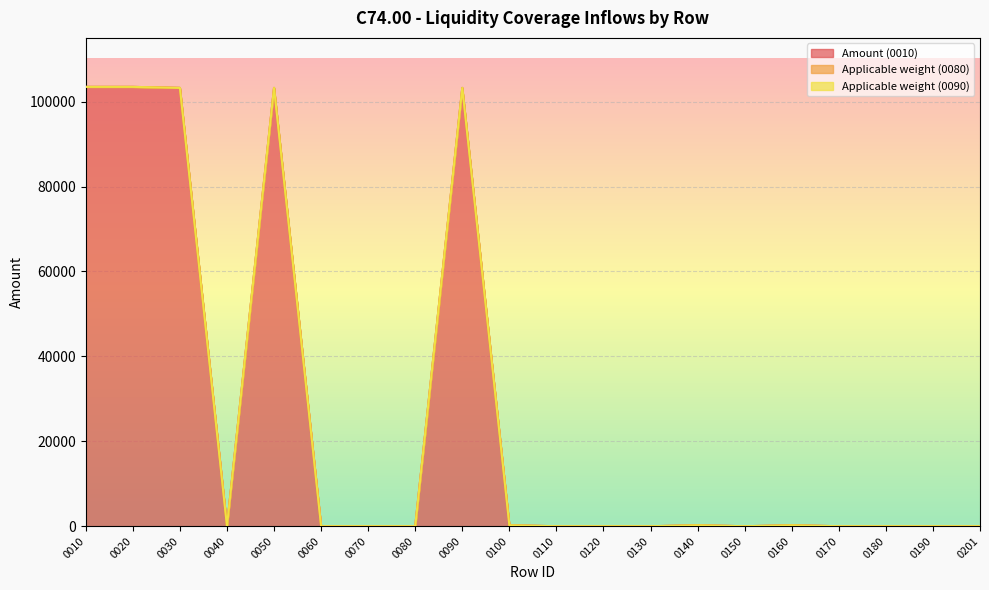

Reading left to right, transcribe all the data shown in this chart.

Amount (0010): 0010=103462	0020=103462	0030=103226	0040=0	0050=103226	0060=0	0070=0	0080=0	0090=103226	0100=236	0110=0	0120=0	0130=0	0140=236	0150=0	0160=236	0170=0	0180=0	0190=0	0201=0
Applicable weight (0080): 0010=0	0020=0	0030=0	0040=0	0050=0	0060=0	0070=0	0080=0	0090=0	0100=0	0110=0	0120=0	0130=0	0140=0	0150=0	0160=0	0170=0	0180=0	0190=0	0201=0
Applicable weight (0090): 0010=0	0020=0	0030=0	0040=0	0050=0	0060=0	0070=0	0080=0	0090=0	0100=0	0110=0	0120=0	0130=0	0140=0	0150=0	0160=0	0170=0	0180=0	0190=0	0201=0